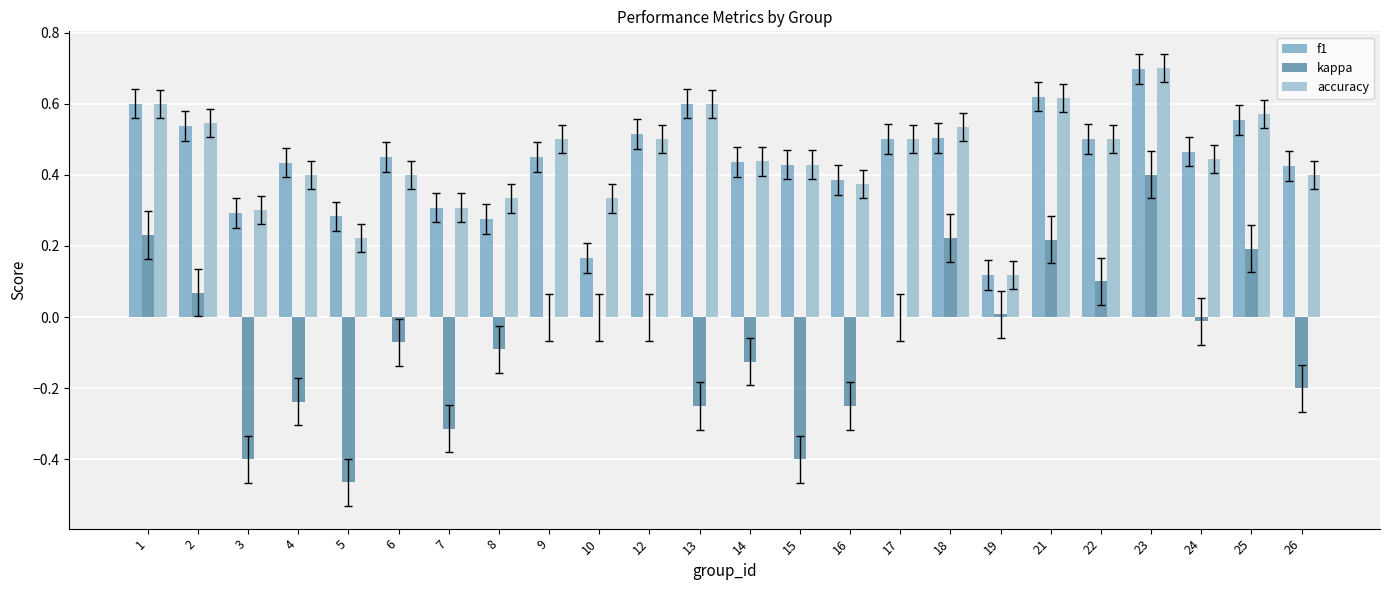

Between 1 and 9, which series saw the biggest shift?

kappa